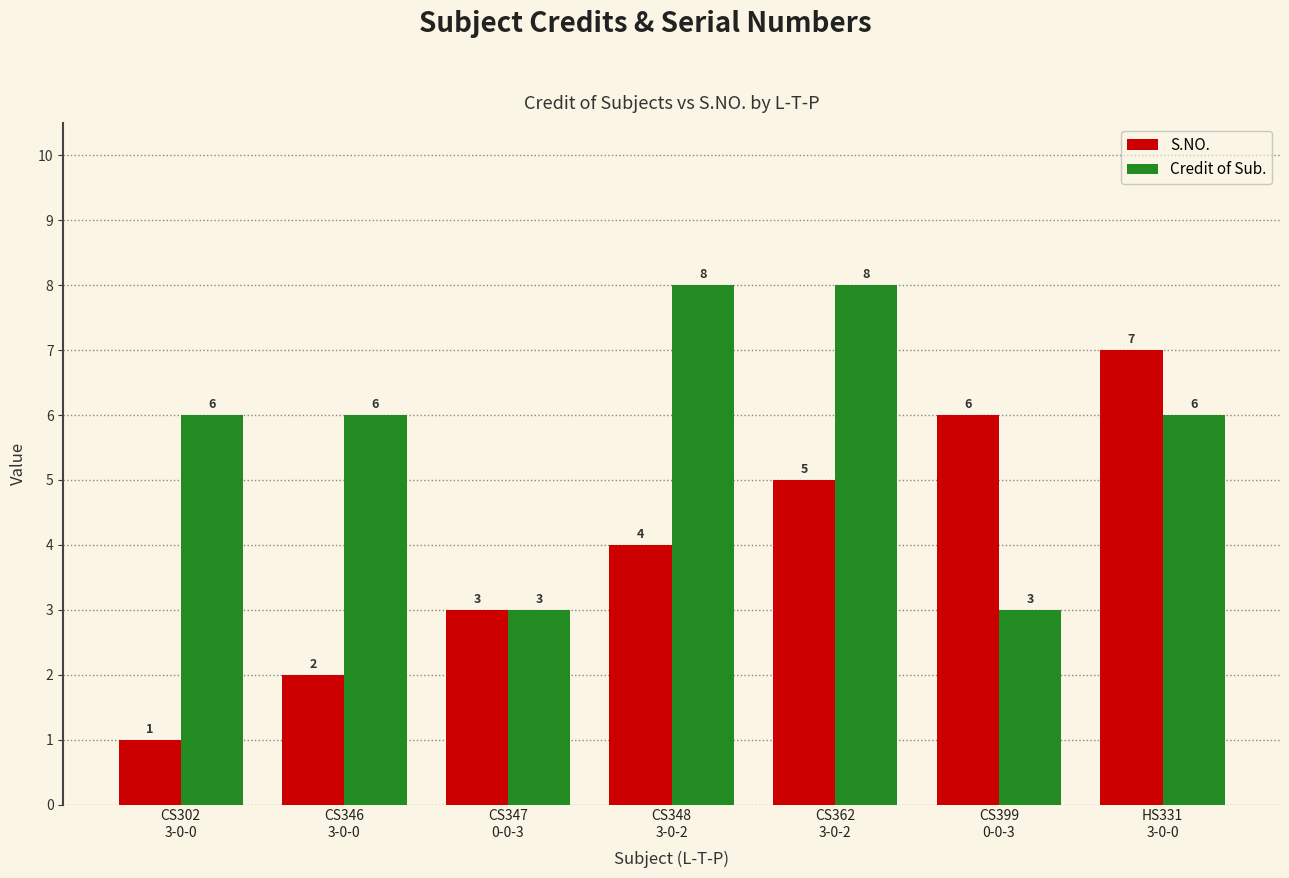

What are all the series names shown in the legend?

S.NO., Credit of Sub.